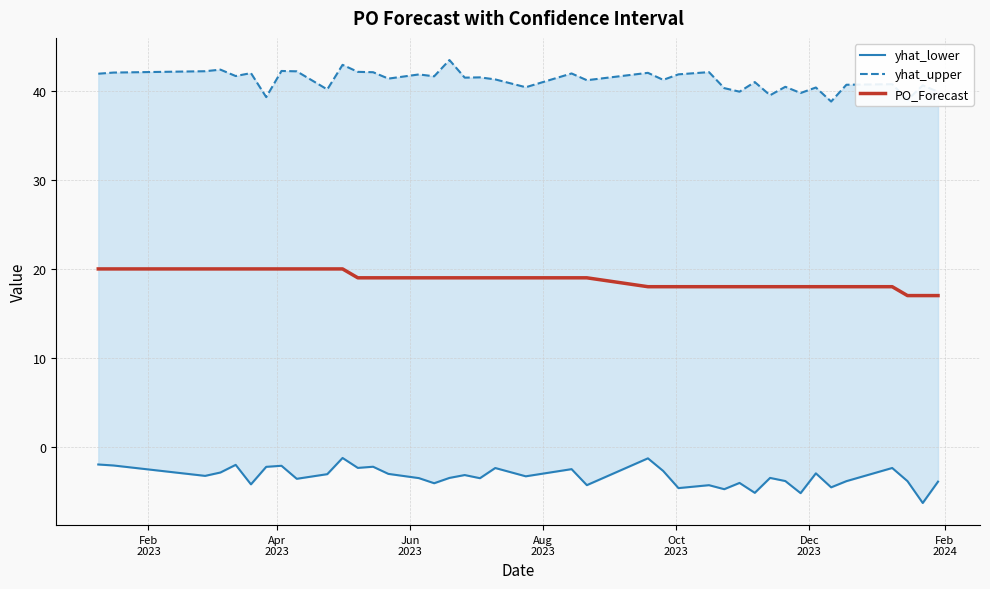

What is the sum of all PO_Forecast values?

751